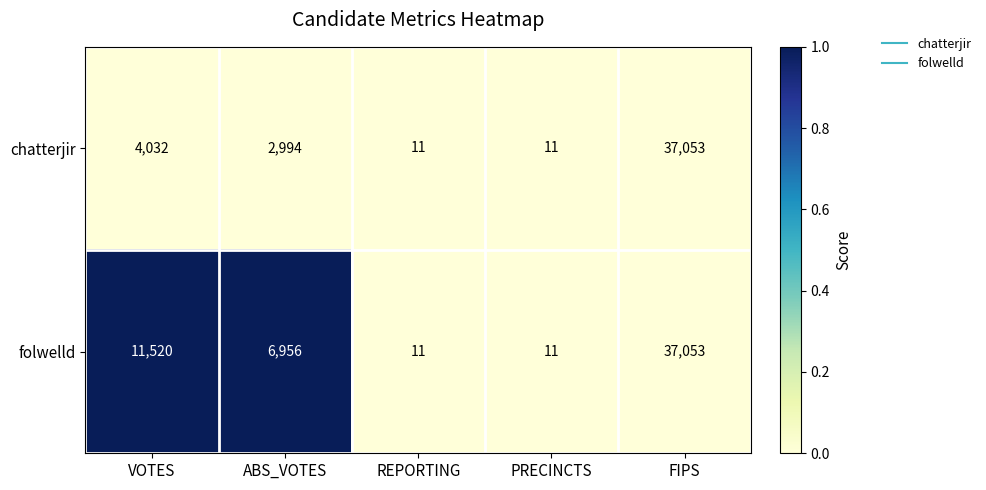

What is the difference between the highest and lowest values at ABS_VOTES?

3962